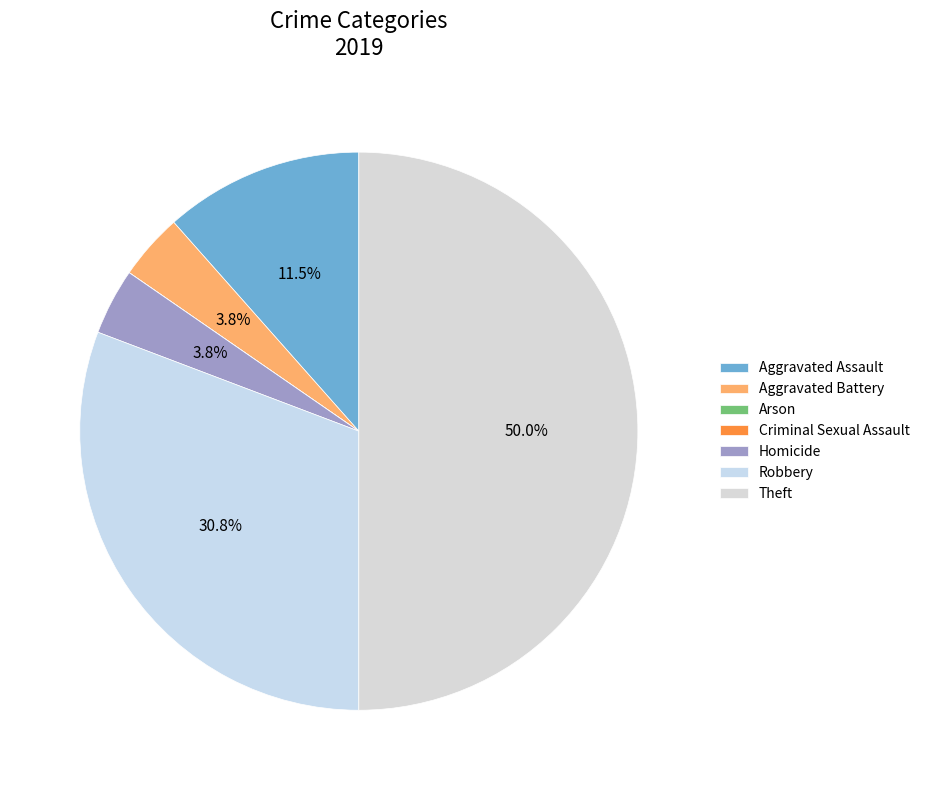

Does Aggravated Assault account for over 50% of the chart?

No